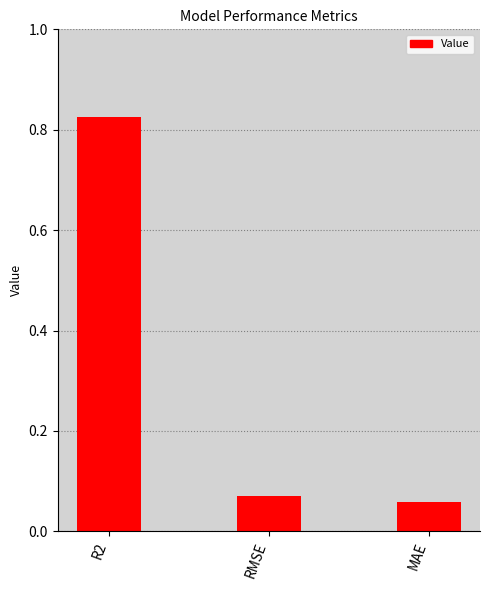

How many categories are shown in the chart?

3